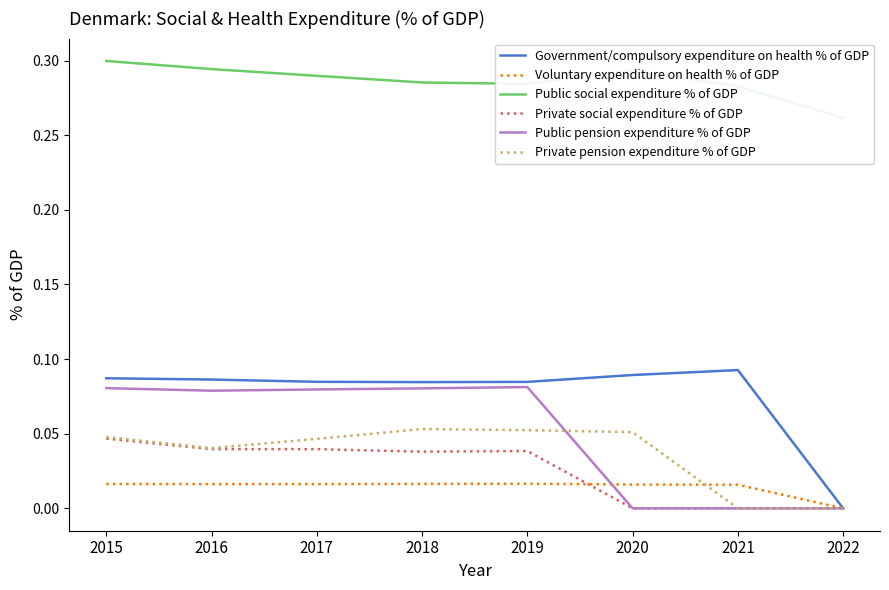

Is it true that Public pension expenditure % of GDP equals 0.1 at 2015?

False